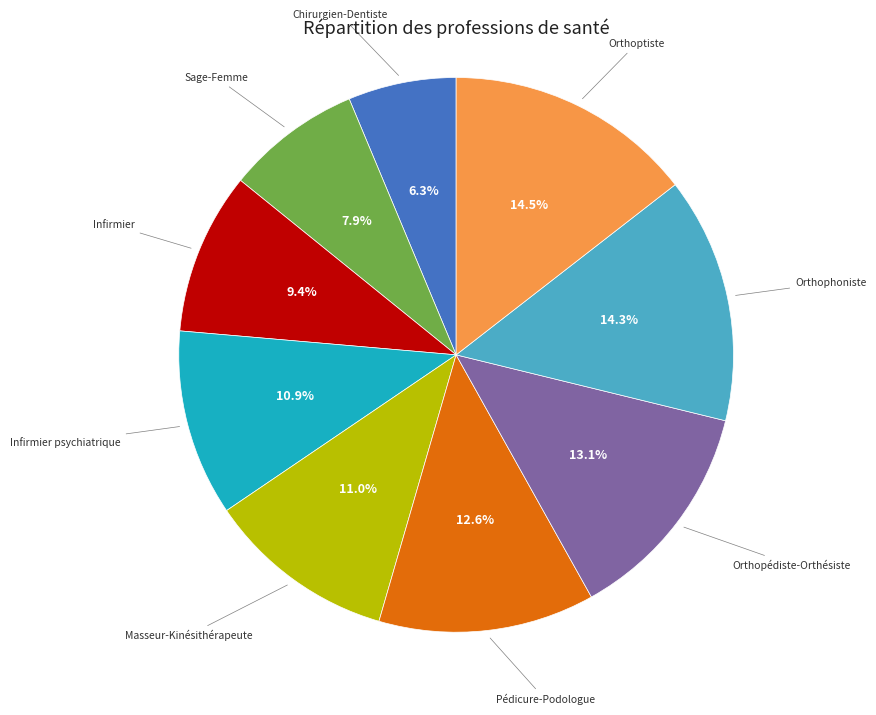

Do Orthophoniste and Orthoptiste together represent more than half of the pie?

No